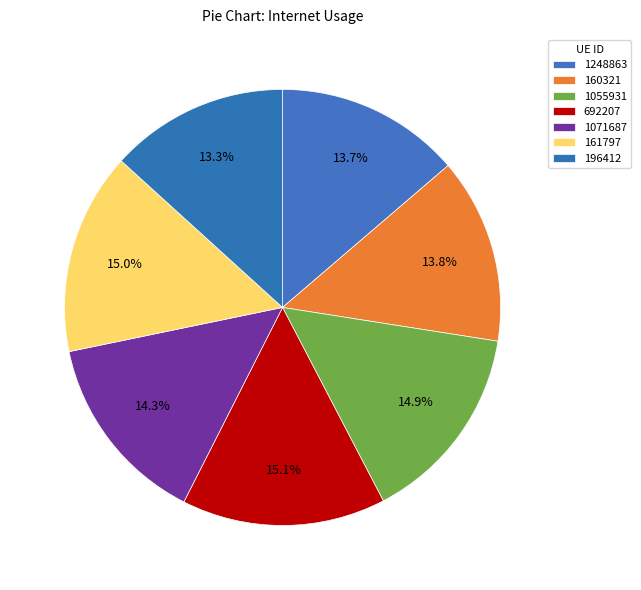

How many slices are in this pie chart?

7